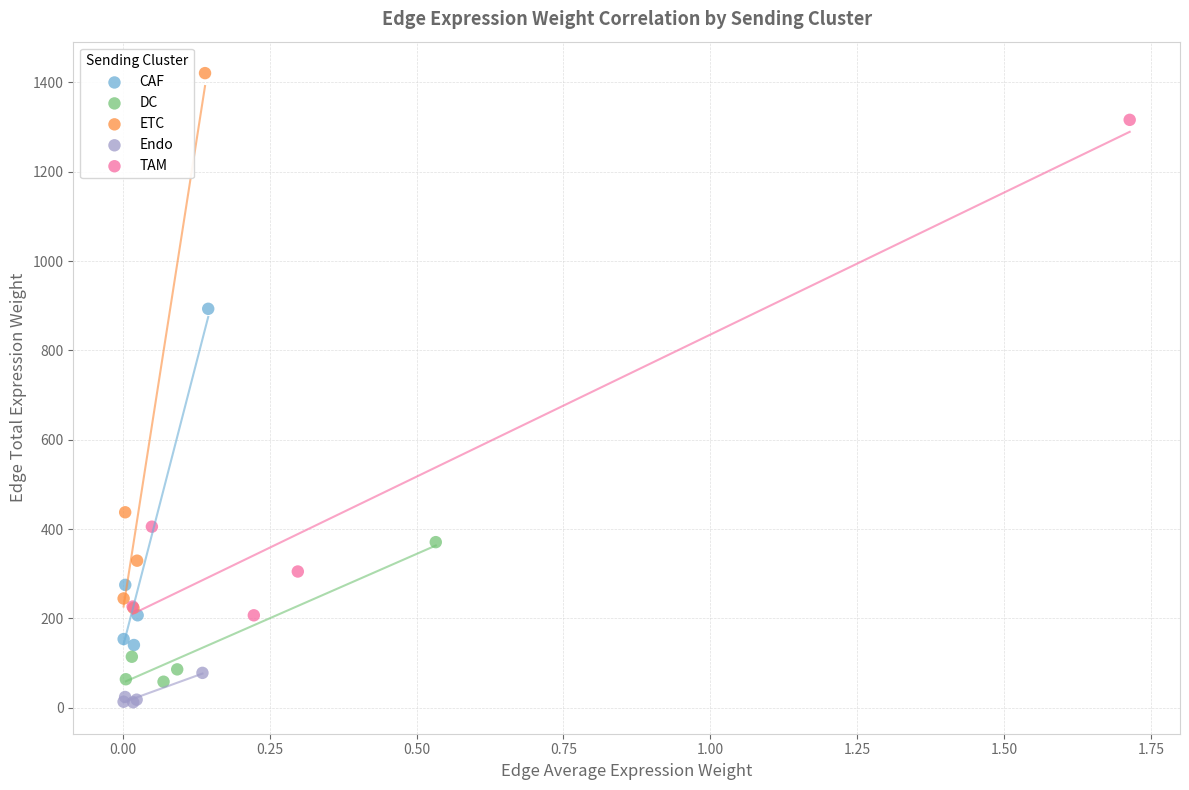

Which series has the widest spread of Y values?

ETC